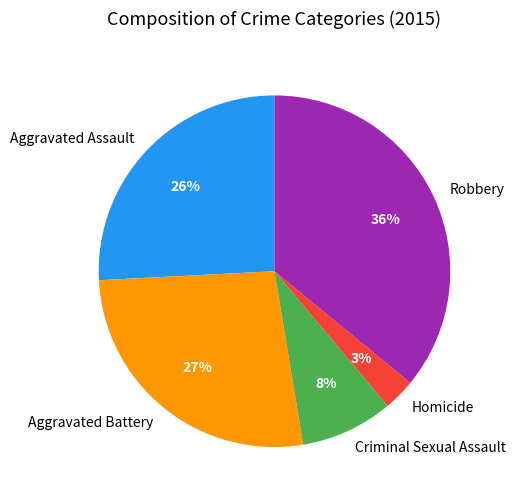

To the nearest percent, what is the difference between the largest and smallest slice percentages?

33%